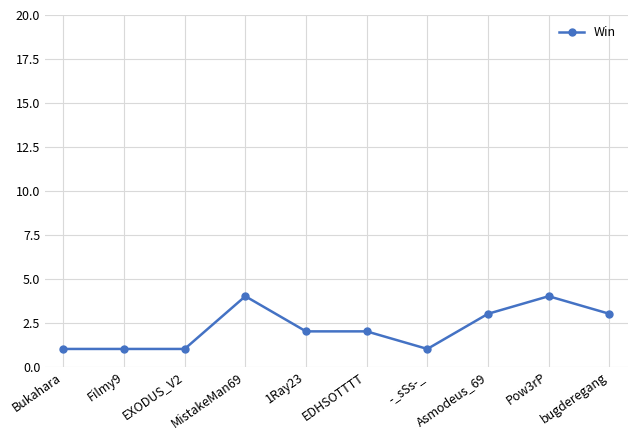

What is the difference between the maximum and minimum values?

3